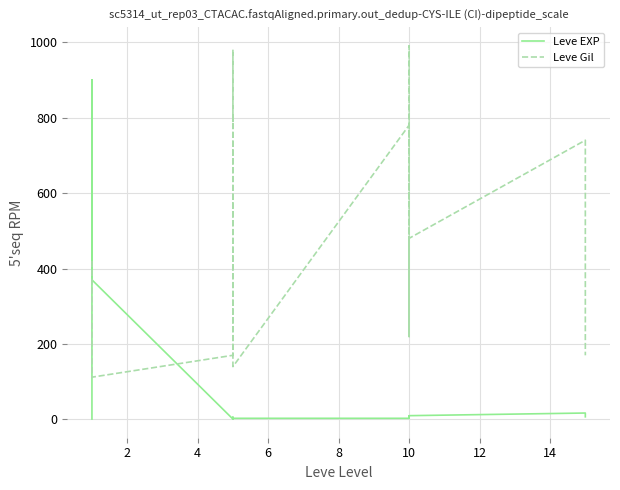

Rank the series by their average value, from highest to lowest.

Leve Gil, Leve EXP